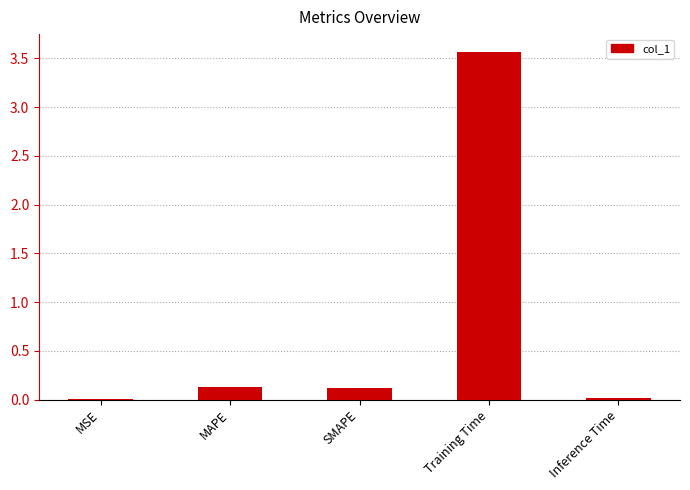

Are the bars horizontal?

No